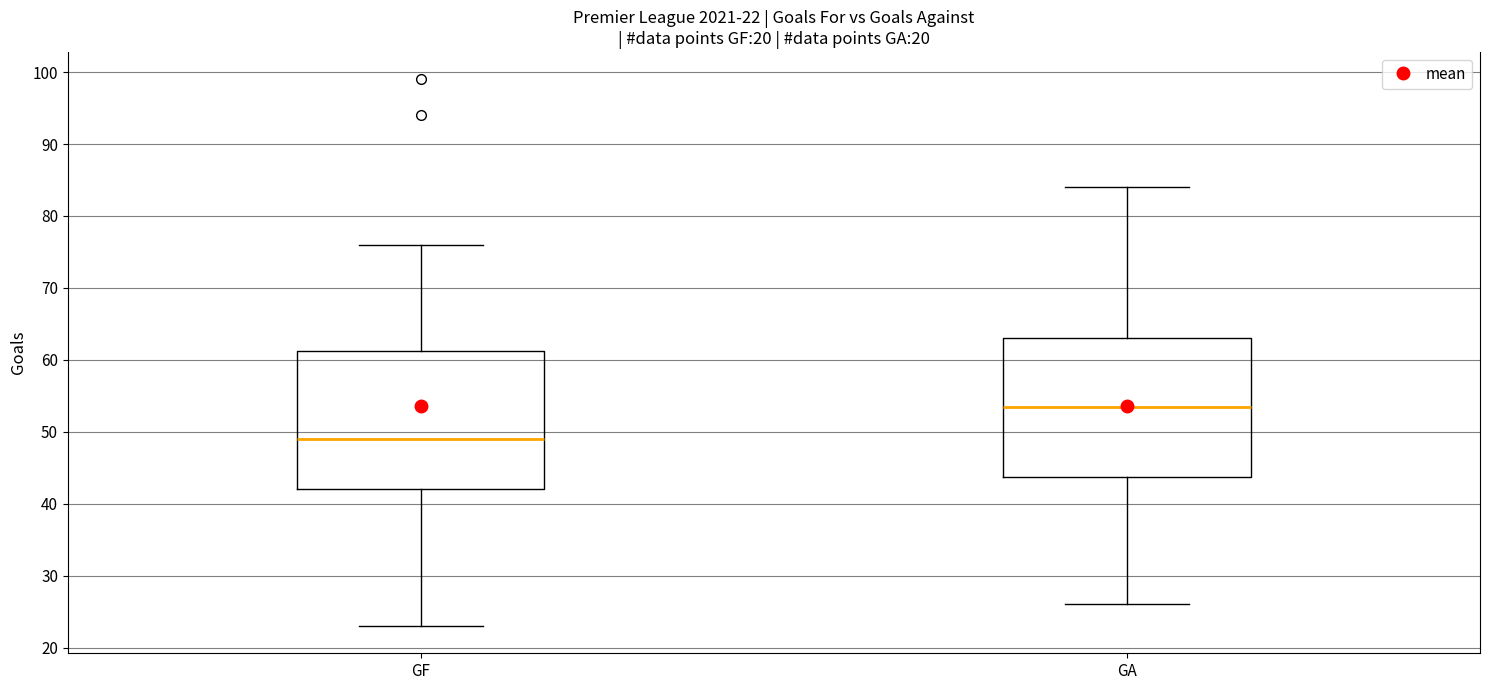

Which box's median line is the lowest?

GF